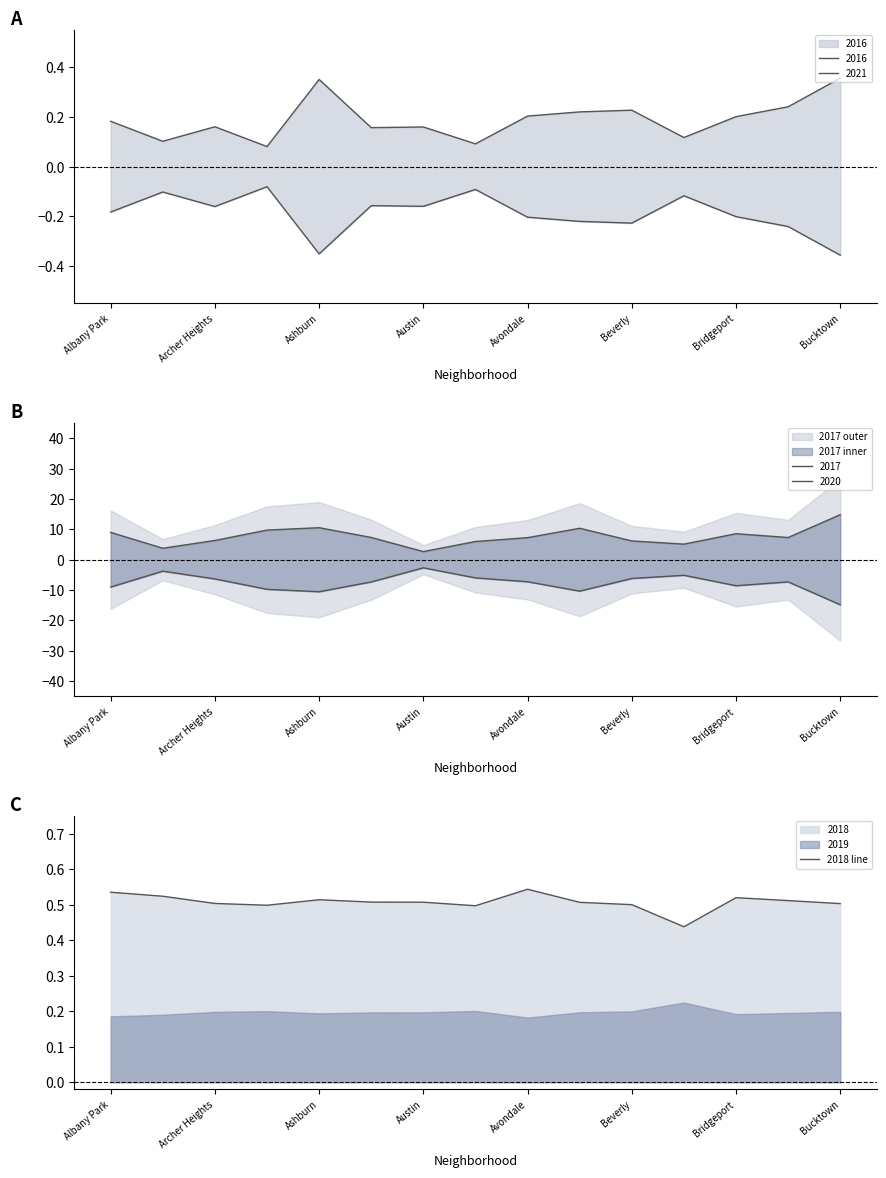

True or false: 2018 line has a value of 0.9 at Bridgeport.

False